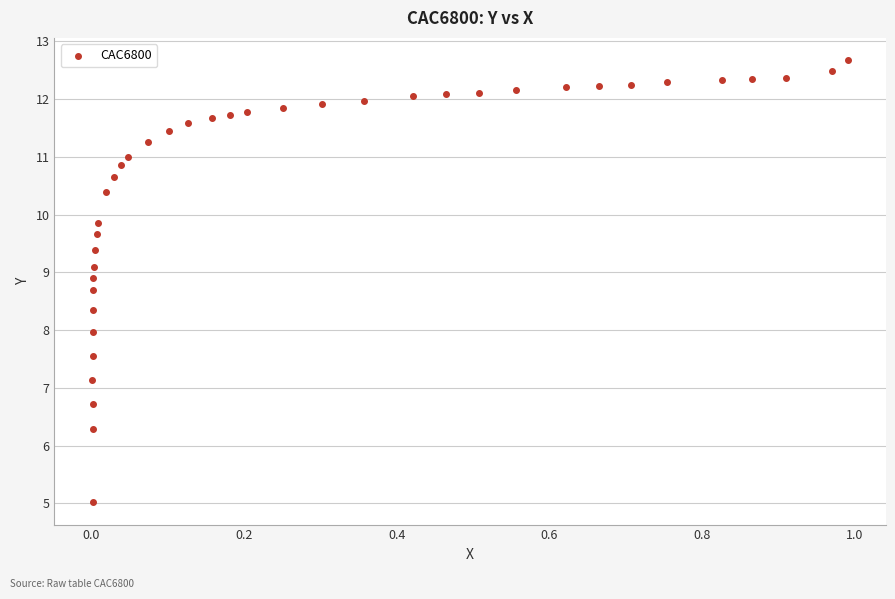

What is the range of Y values (max minus min)?

7.7